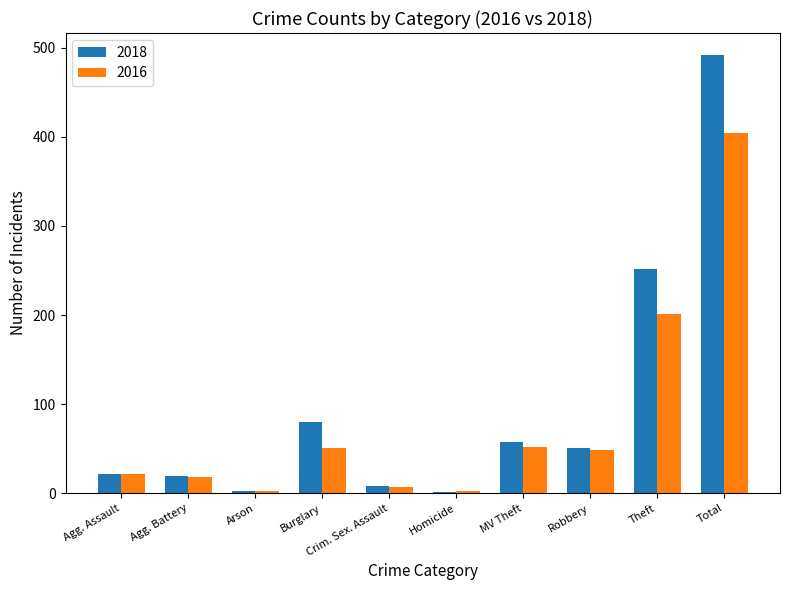

How many distinct data groups are displayed?

2